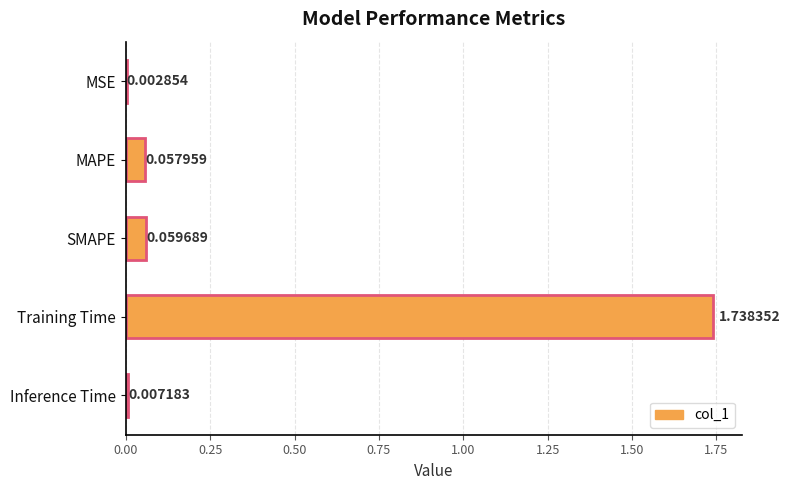

How many series are shown in this chart?

1